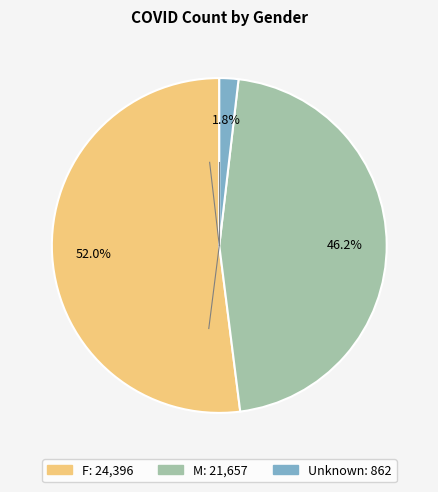

To the nearest percent, what percentage of the pie is F?

52%